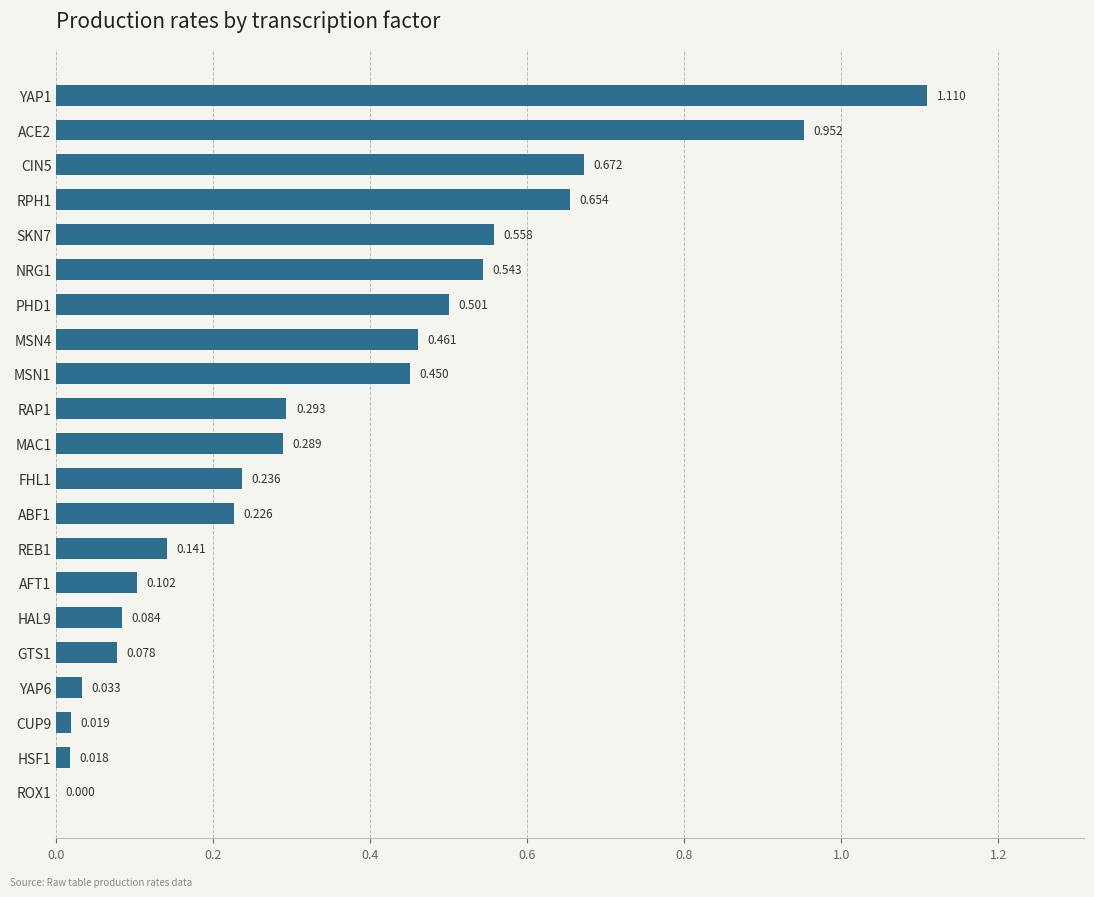

What is the sum of all values?

7.4